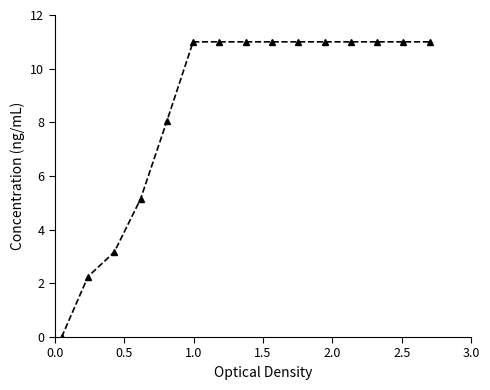

What is the greatest value displayed?

11.0